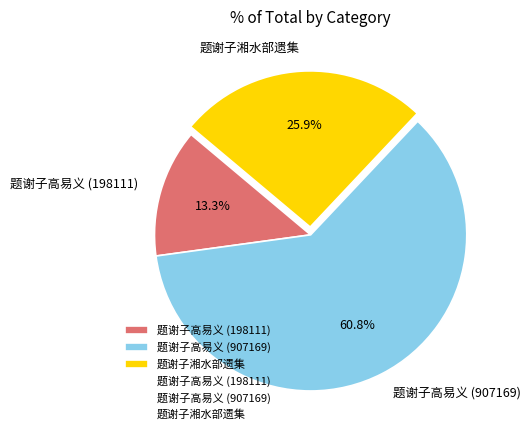

To the nearest percent, what portion does 题谢子高易义 (907169) represent?

61%